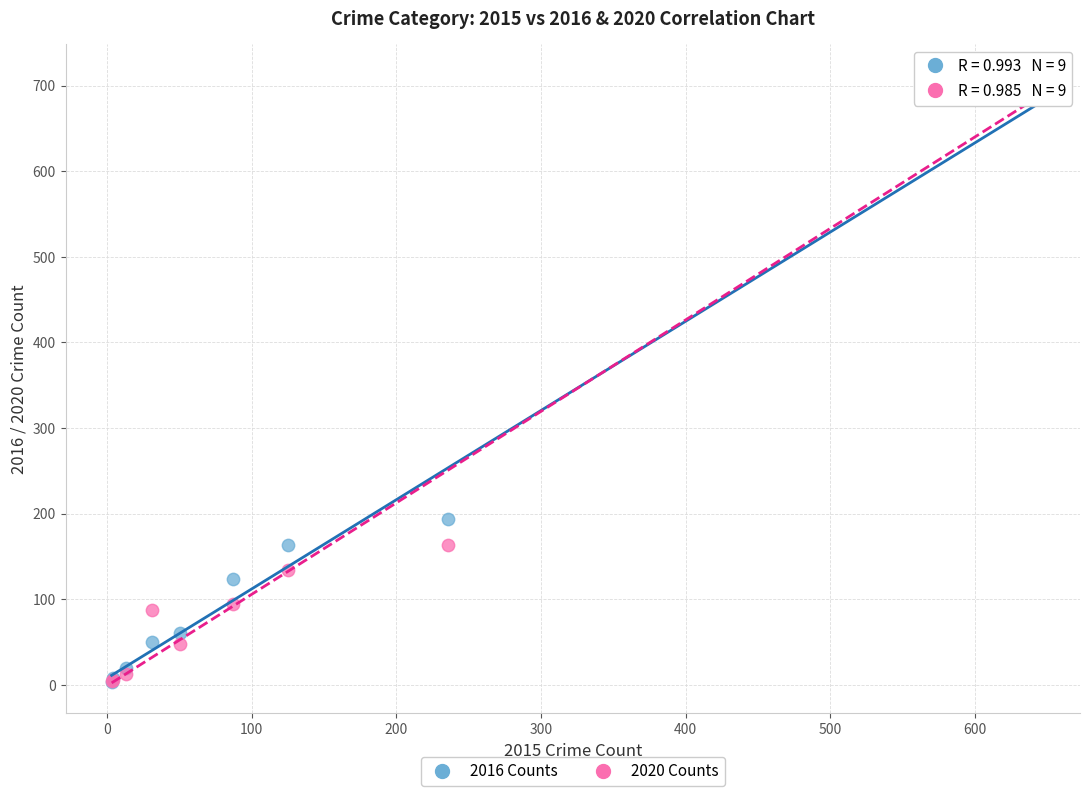

Across all series, what Y value is closest to 358?

194